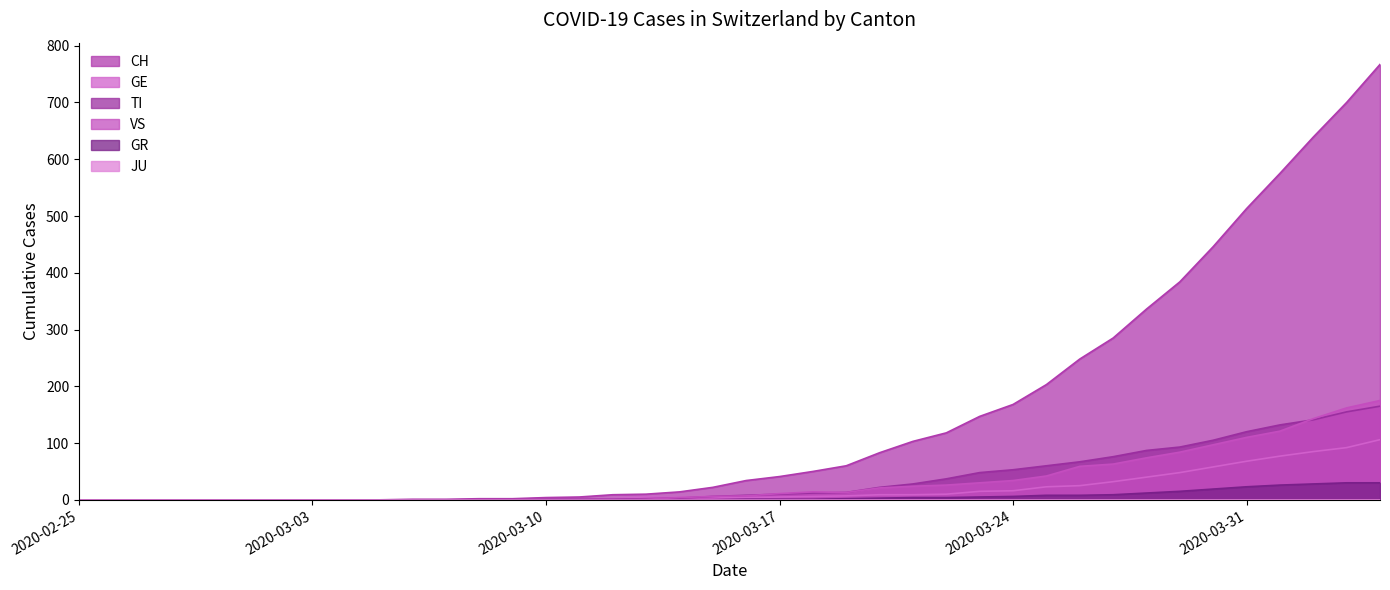

Which series has the widest spread of values?

CH